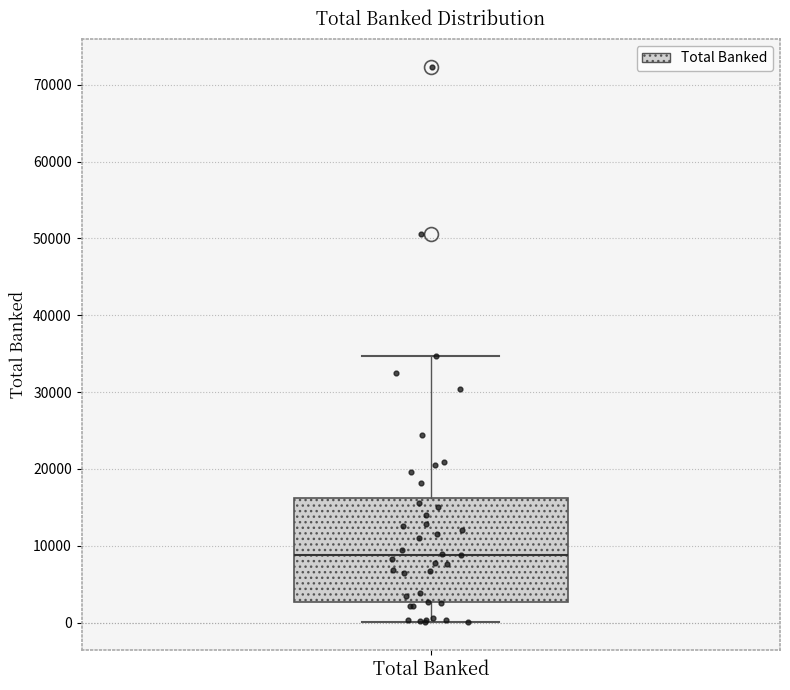

Where is the lower edge of the box for Total Banked on the y-axis? The values are not printed on the chart, so give them approximately, as read against the axis.

3000